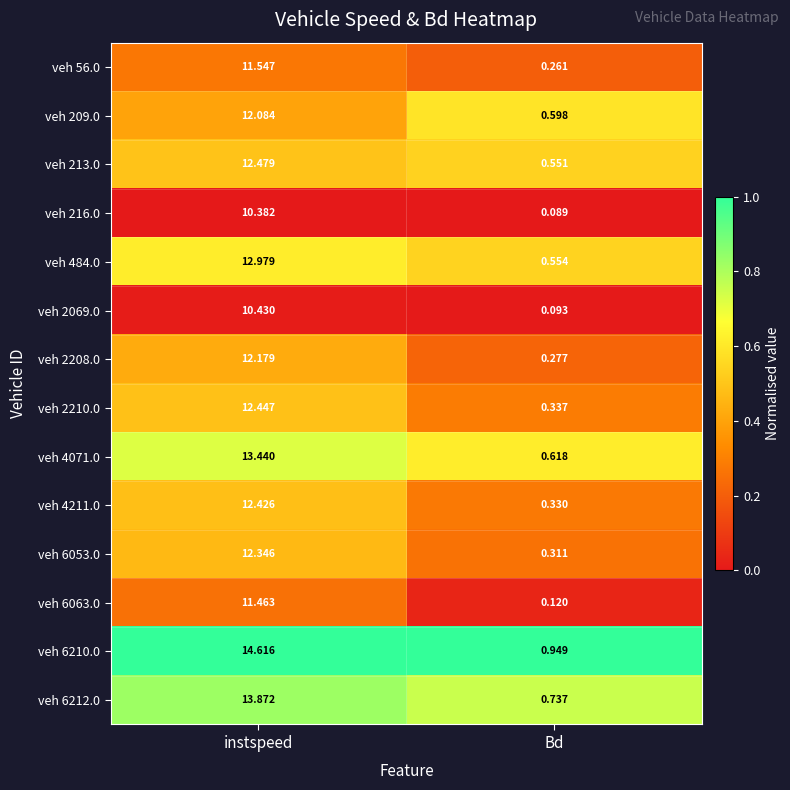

Which category has the highest value in the veh 484.0 series?

instspeed